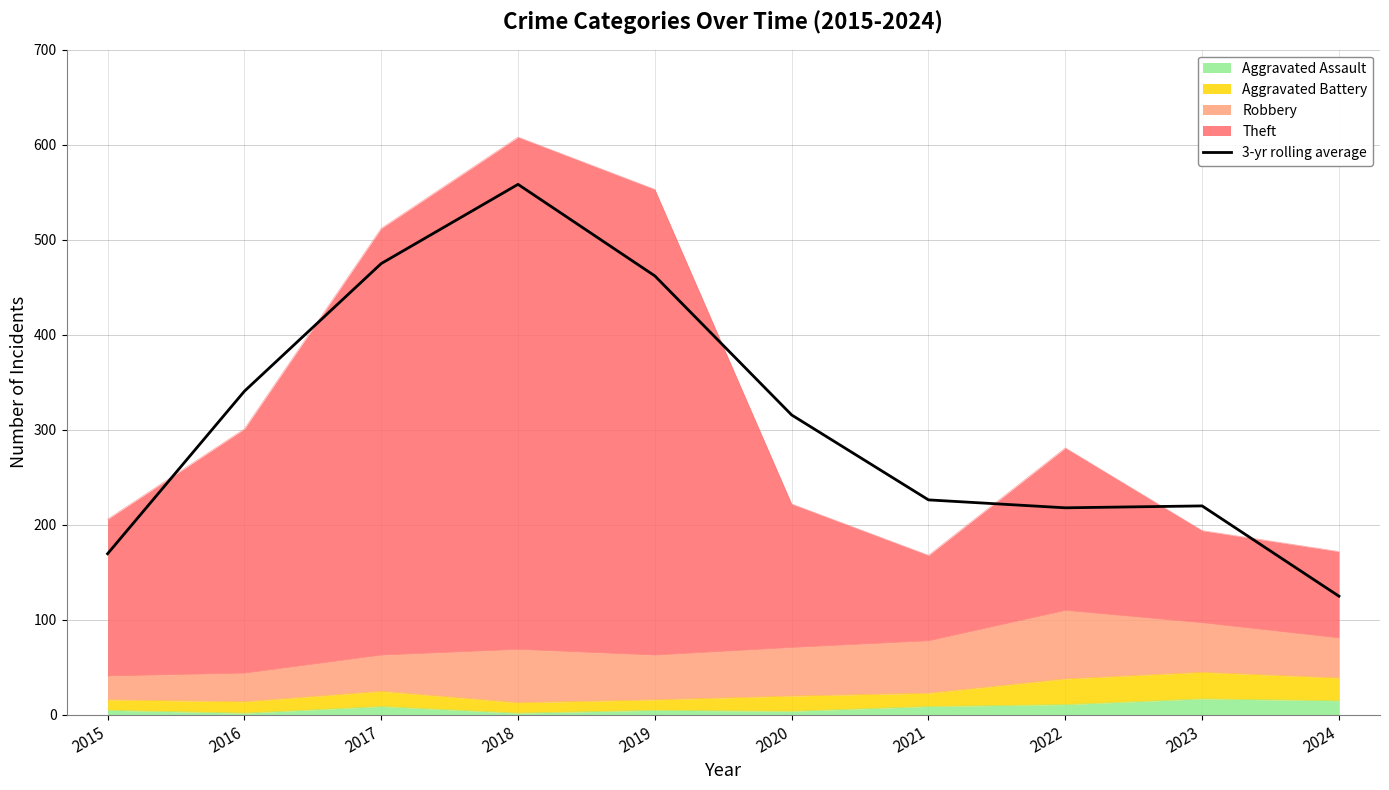

The chart shows a value of 226.3 at 2021. True or false?

True